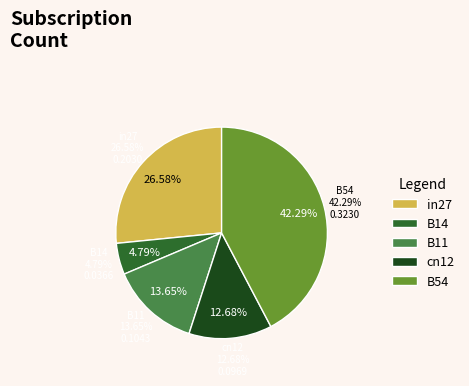

What percentage is NOT represented by in27?

73.4%